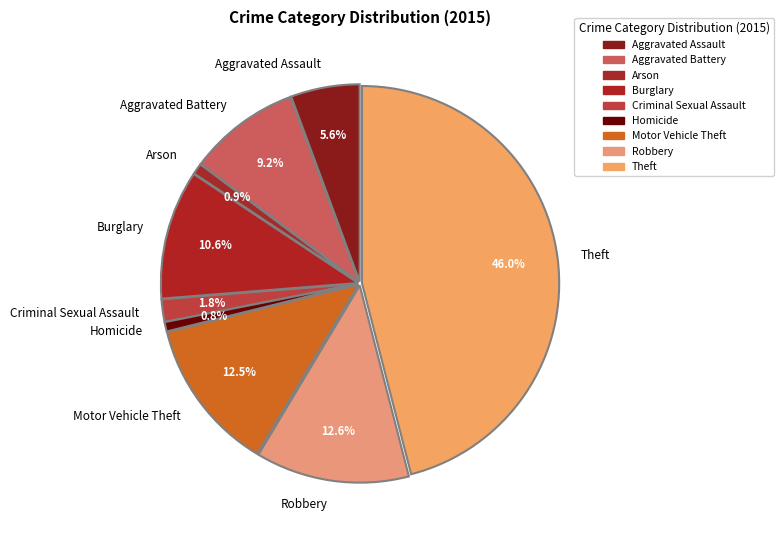

Combined, do Motor Vehicle Theft and Aggravated Assault account for over 50%?

No